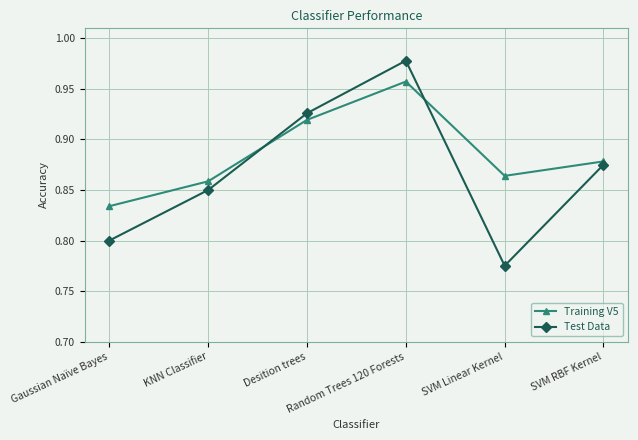

What position from the left is Gaussian Naïve Bayes?

1